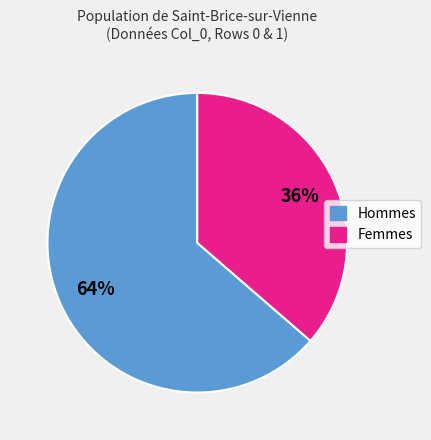

To the nearest percent, what is the average slice percentage?

50%